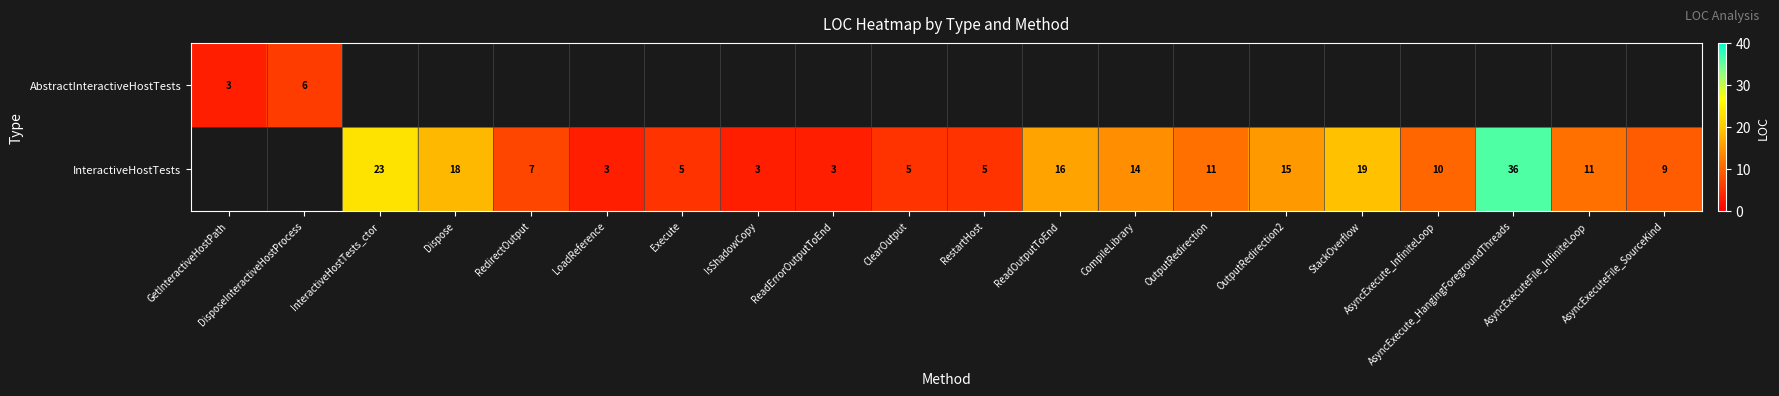

The value of InteractiveHostTests at AsyncExecuteFile_SourceKind is 9. True or false?

True